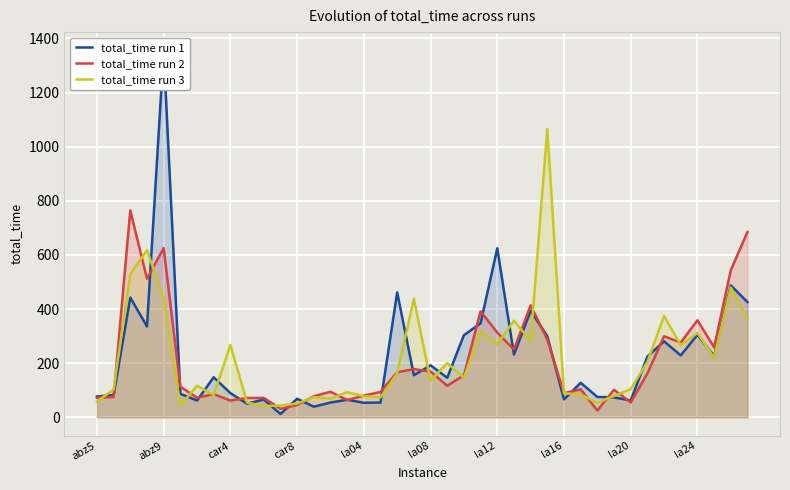

How many intersections are there between total_time run 1 and total_time run 3?

22